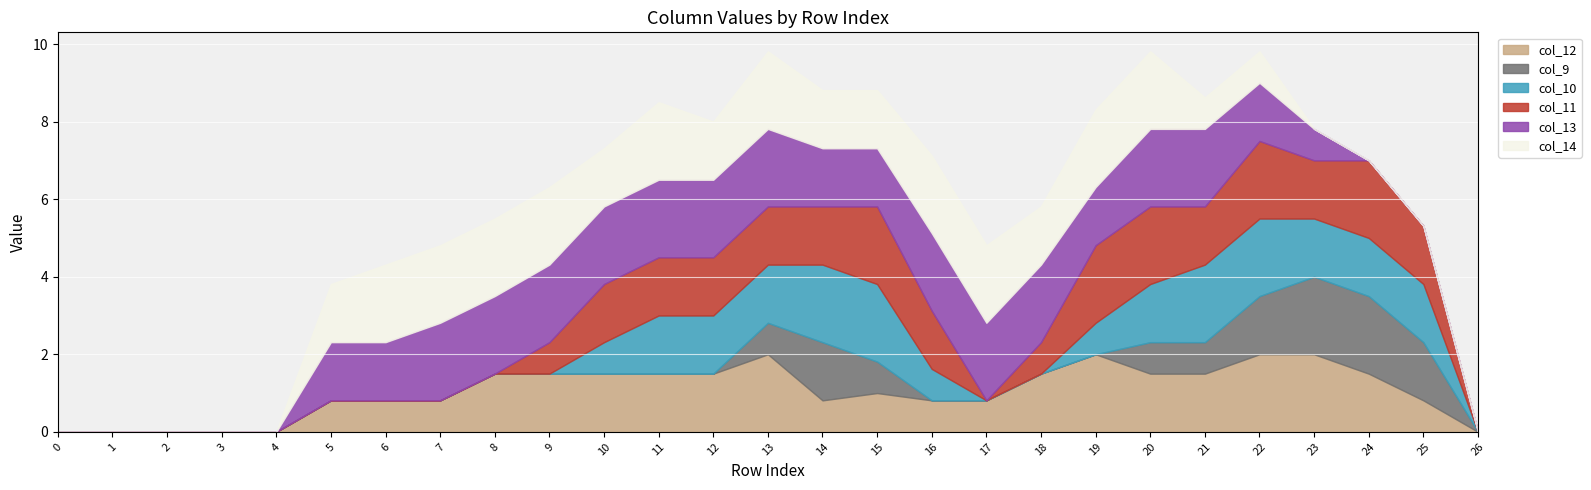

True or false: col_12 has a value of 1.5 at 12.

True